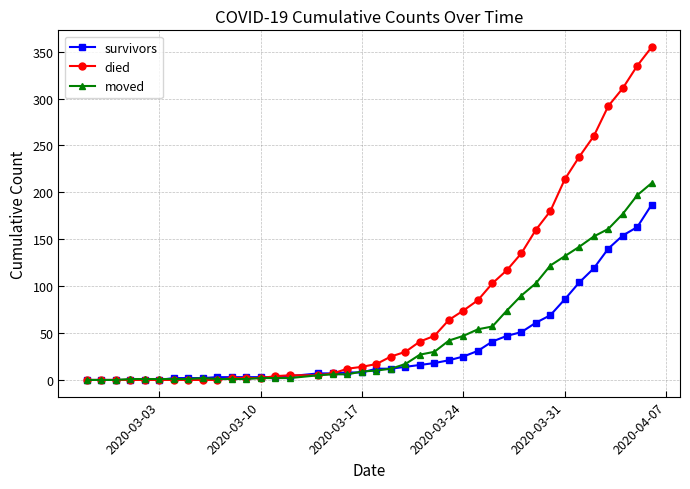

Which series has the largest total across all categories?

died